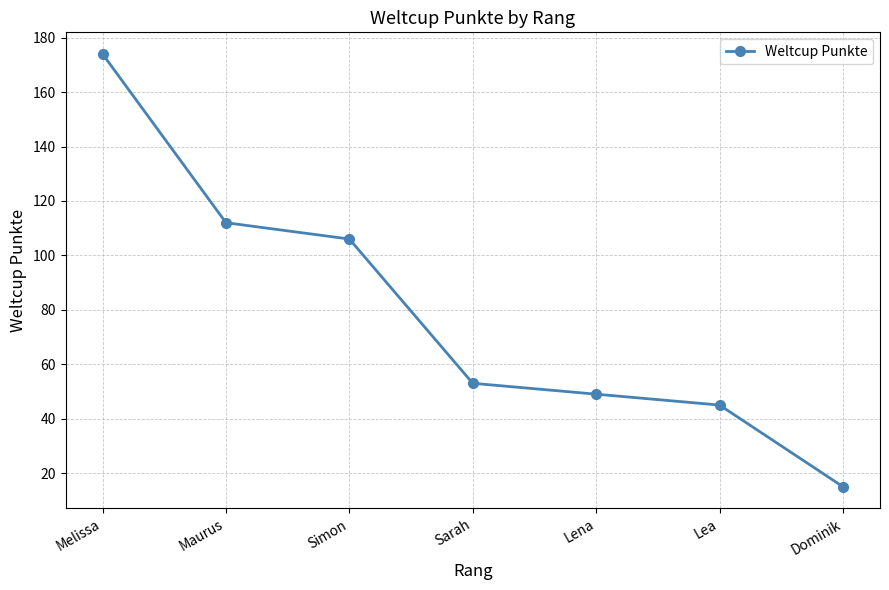

What is the minimum value shown in the chart?

15